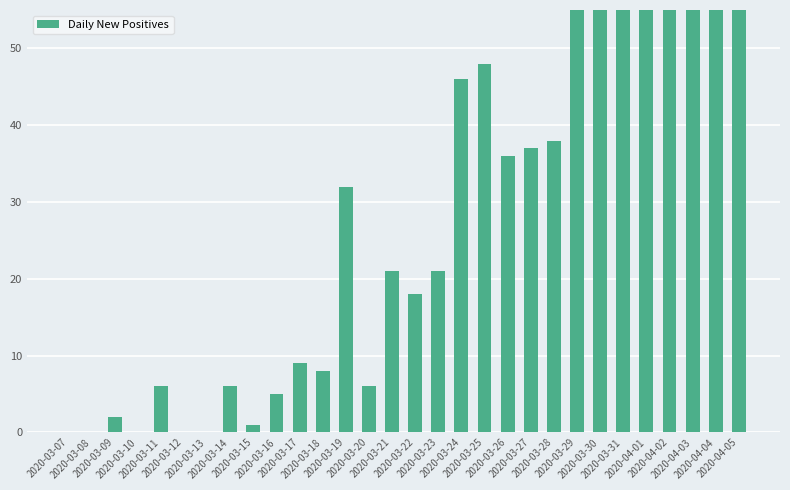

What is the ratio of the value at 2020-04-03 to the value at 2020-03-22?

8.1